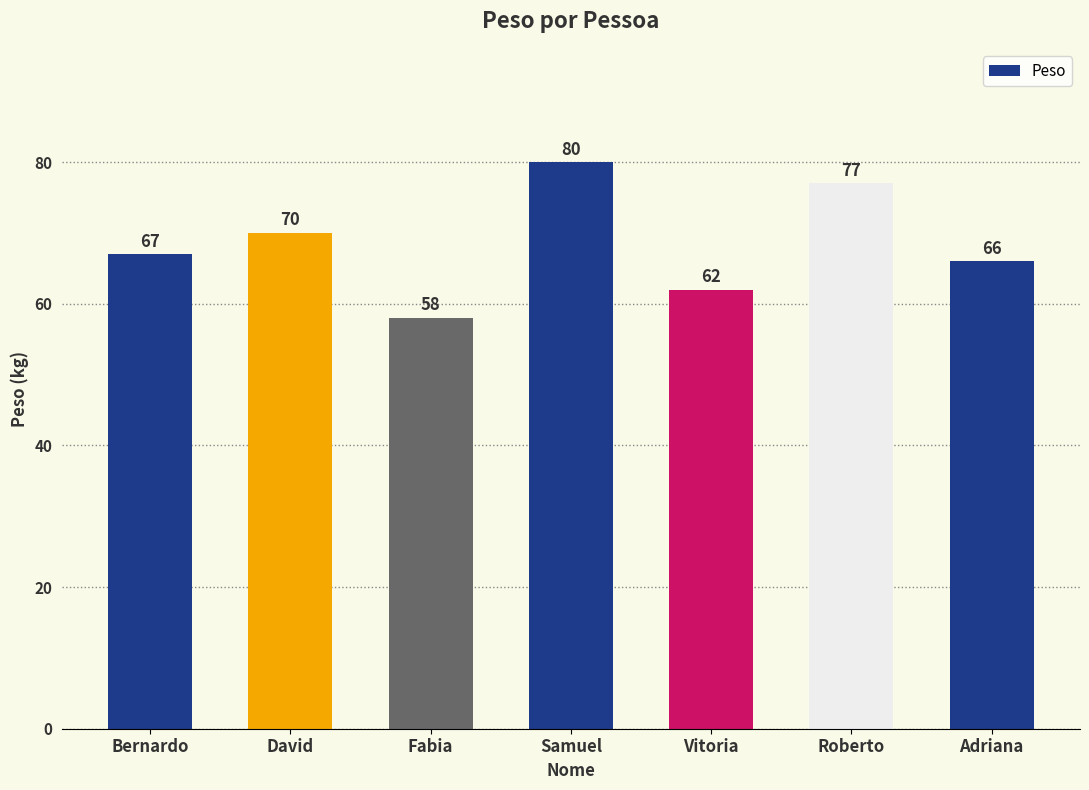

List the labels in order of value, smallest first.

Fabia, Vitoria, Adriana, Bernardo, David, Roberto, Samuel